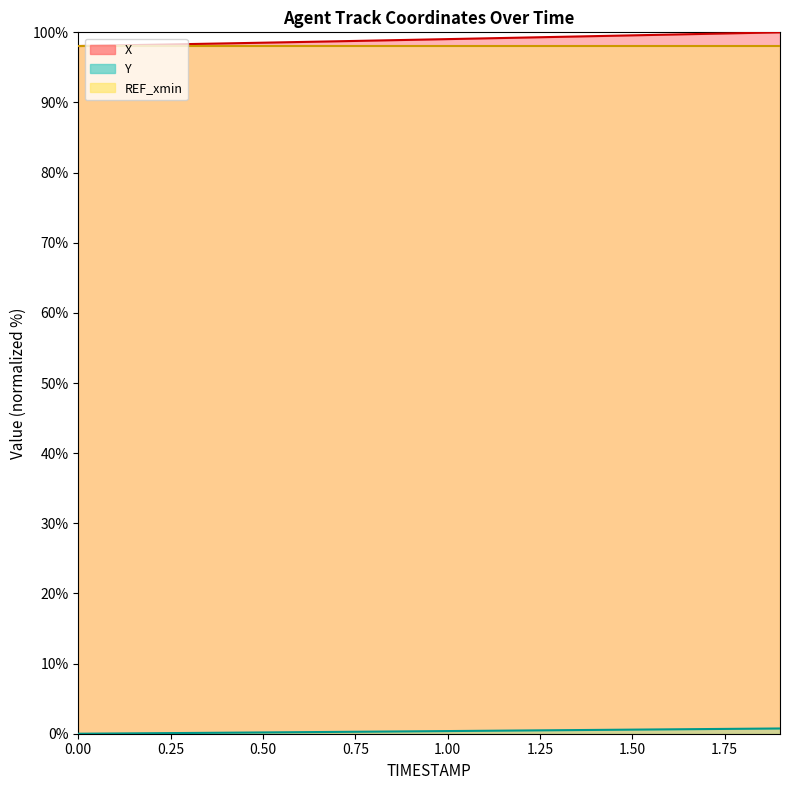

Is the value of X at 0.6 greater than the value of Y at 0.2?

Yes